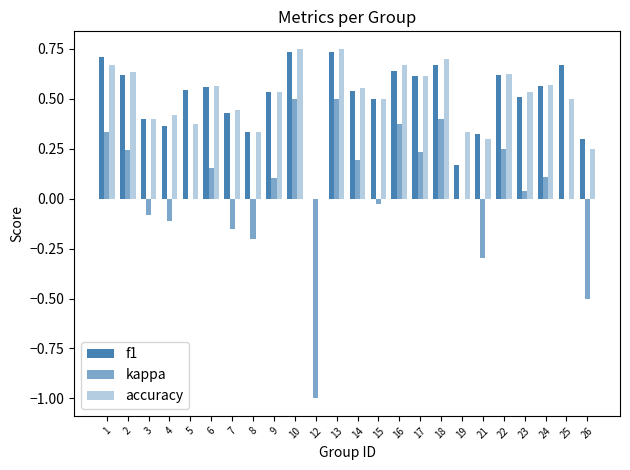

Are the bars grouped side by side (vs. stacked)?

Yes